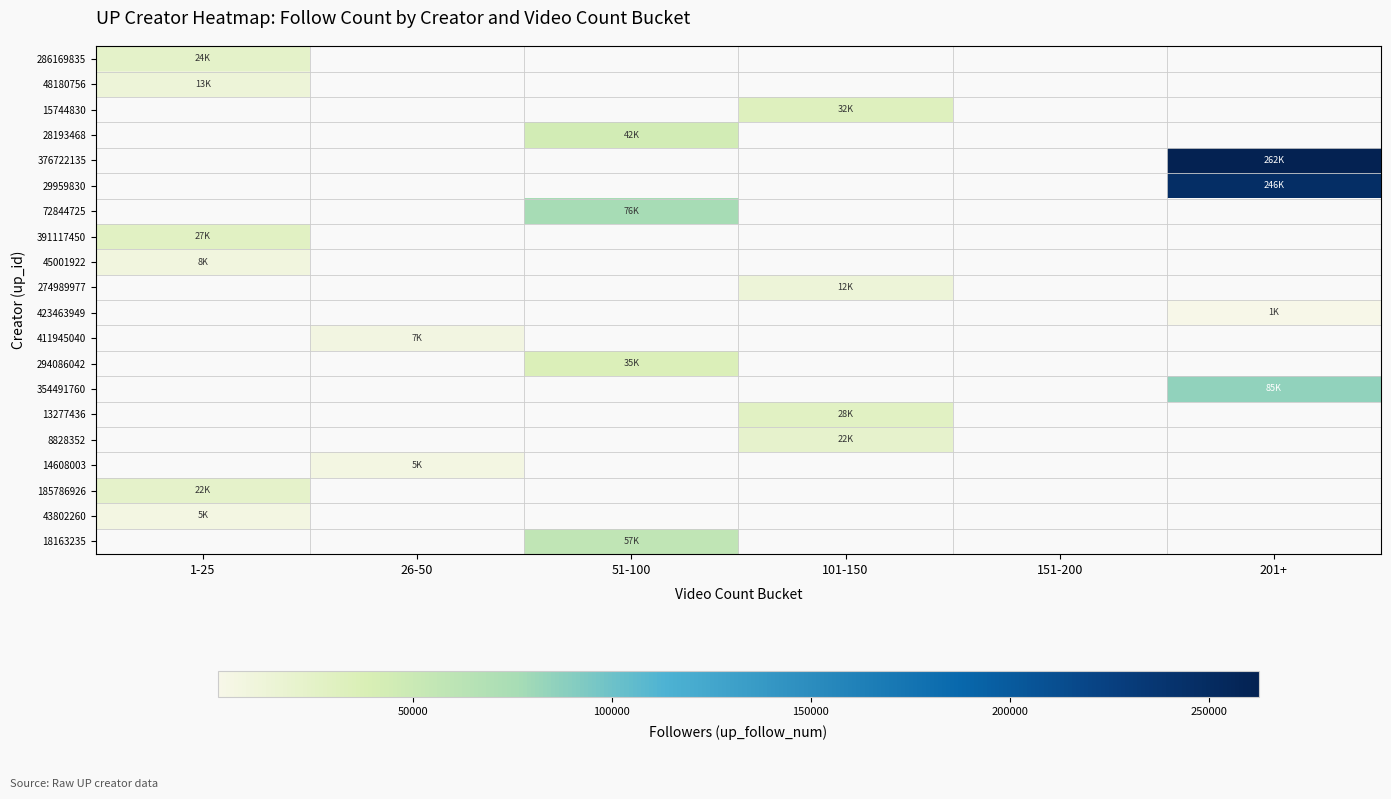

At how many categories does at least one series exceed 254975?

1